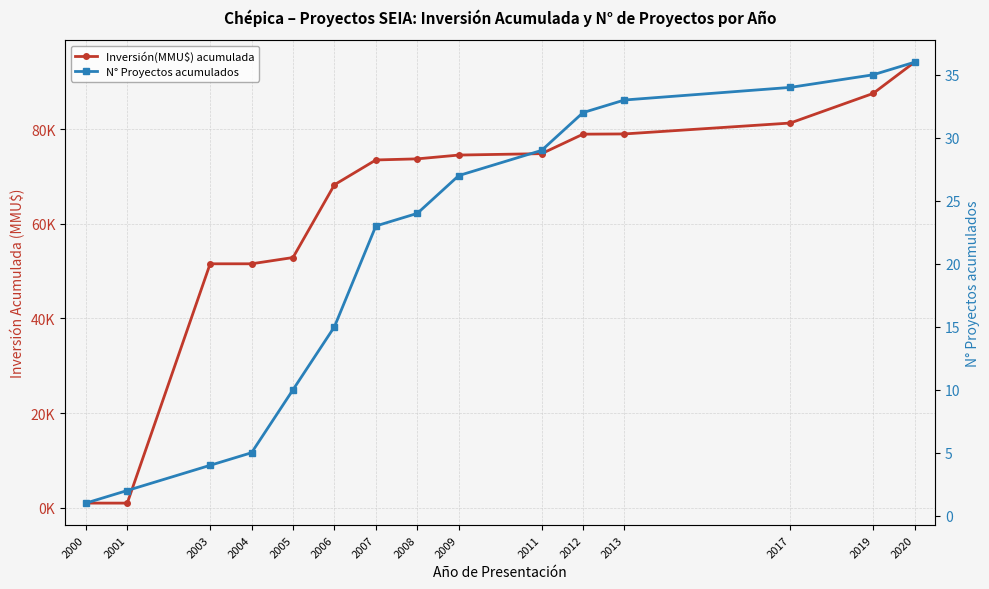

What is the sum of the Inversión(MMU$) acumulada values at 2001 and 2017?

82279